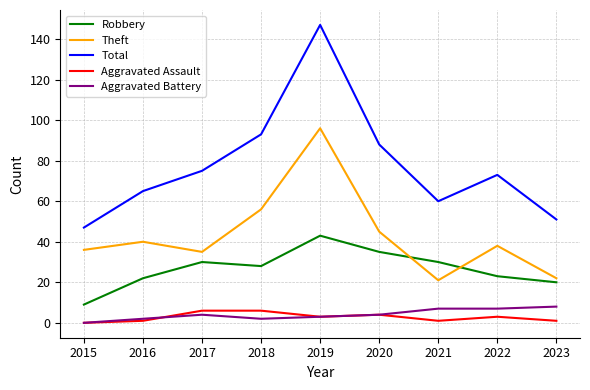

True or false: Aggravated Assault and Theft intersect in this chart.

False